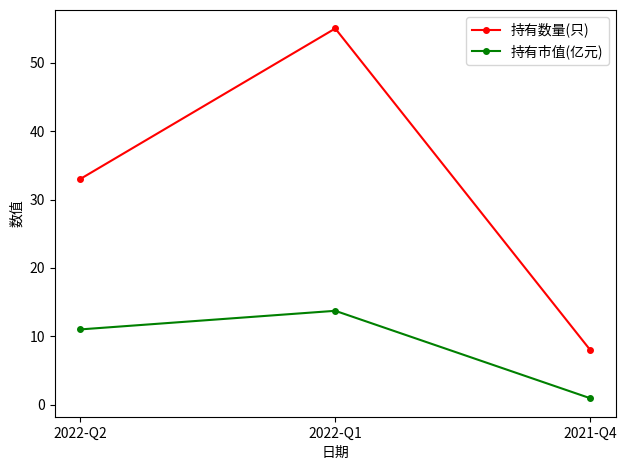

Is it true that 持有数量(只) equals 55.0 at 2022-Q1?

True